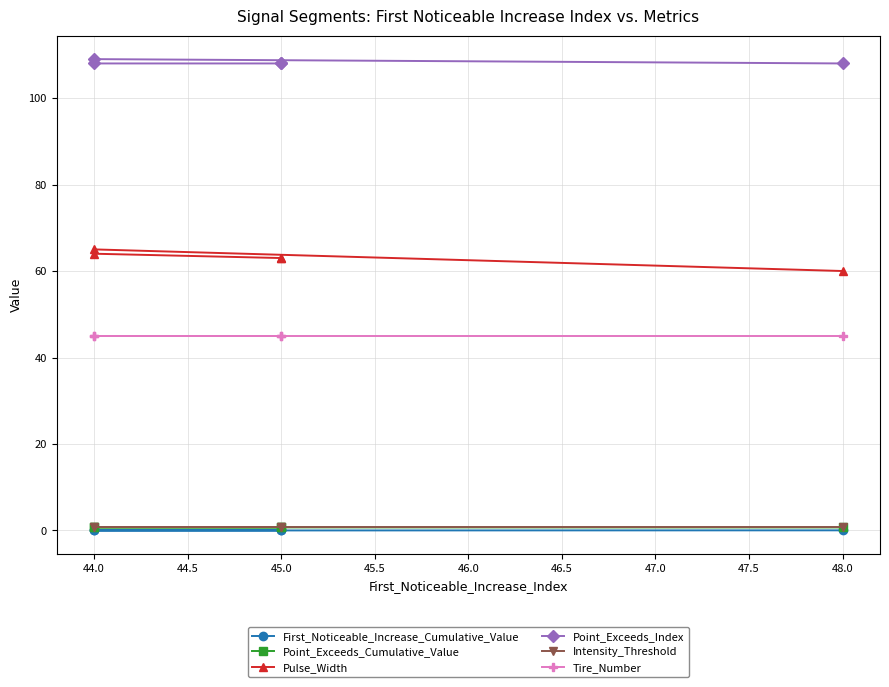

How many lines are shown in the chart?

6